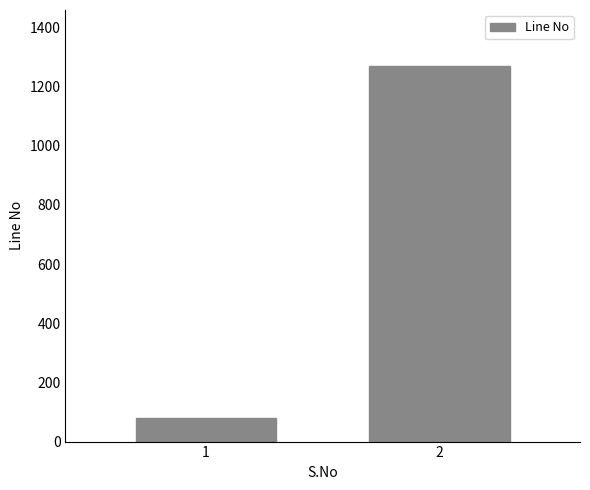

At which category does the chart reach its minimum across all series?

1